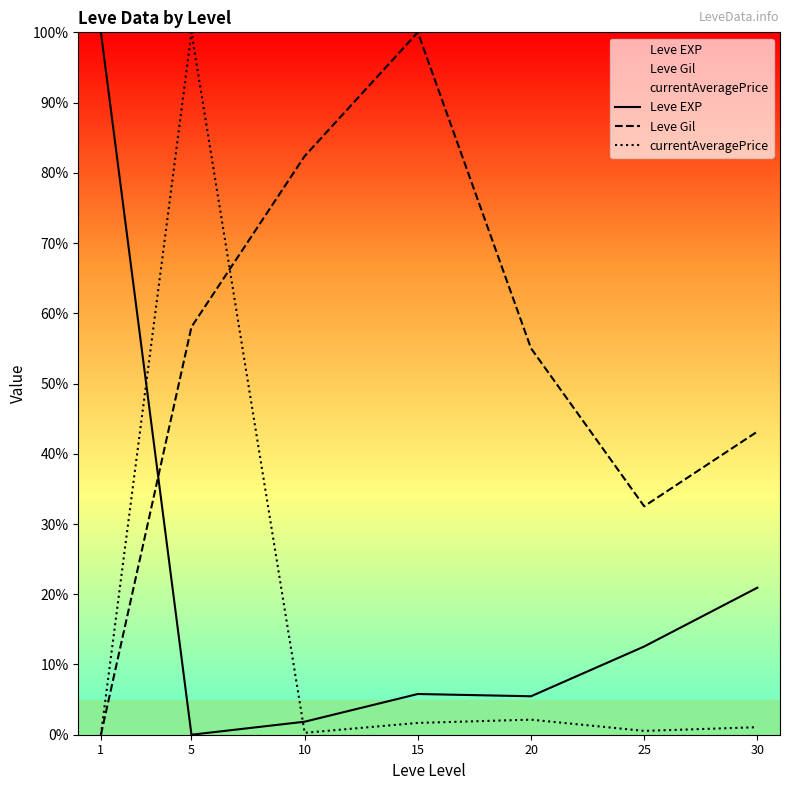

What is the average value of the Leve EXP series?

20.9